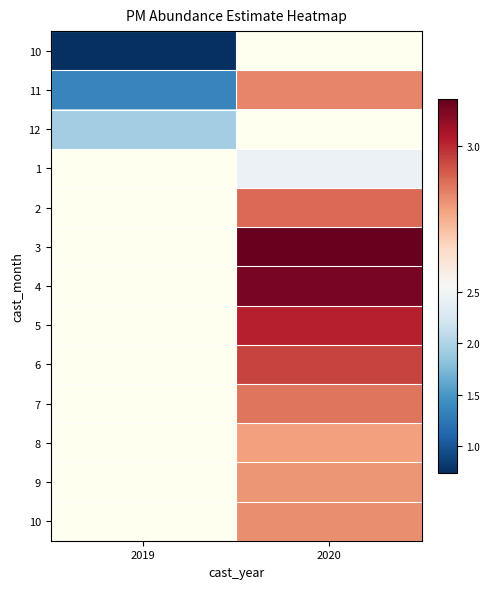

Count the number of data series in this chart.

13